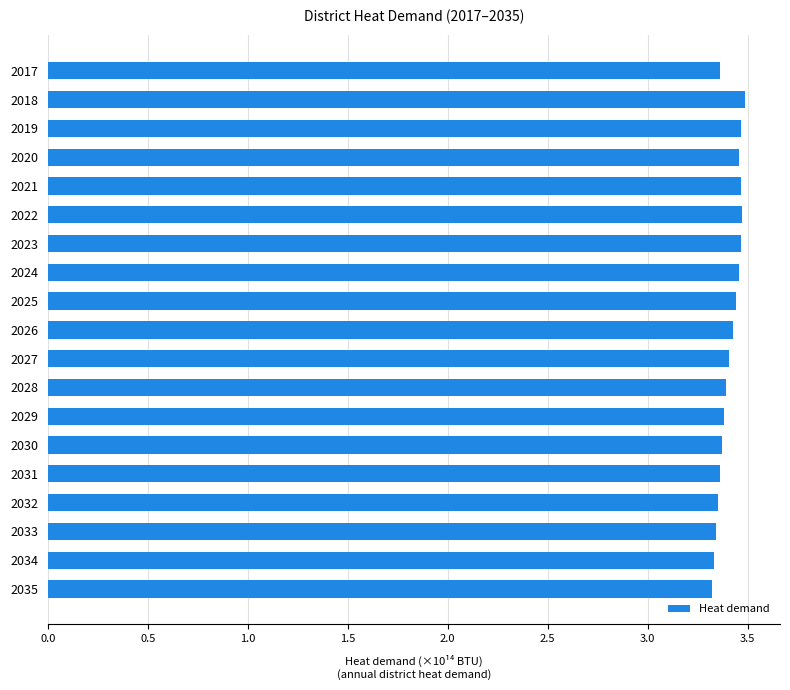

What is the sum of the values at 2031 and 2028?

6.8